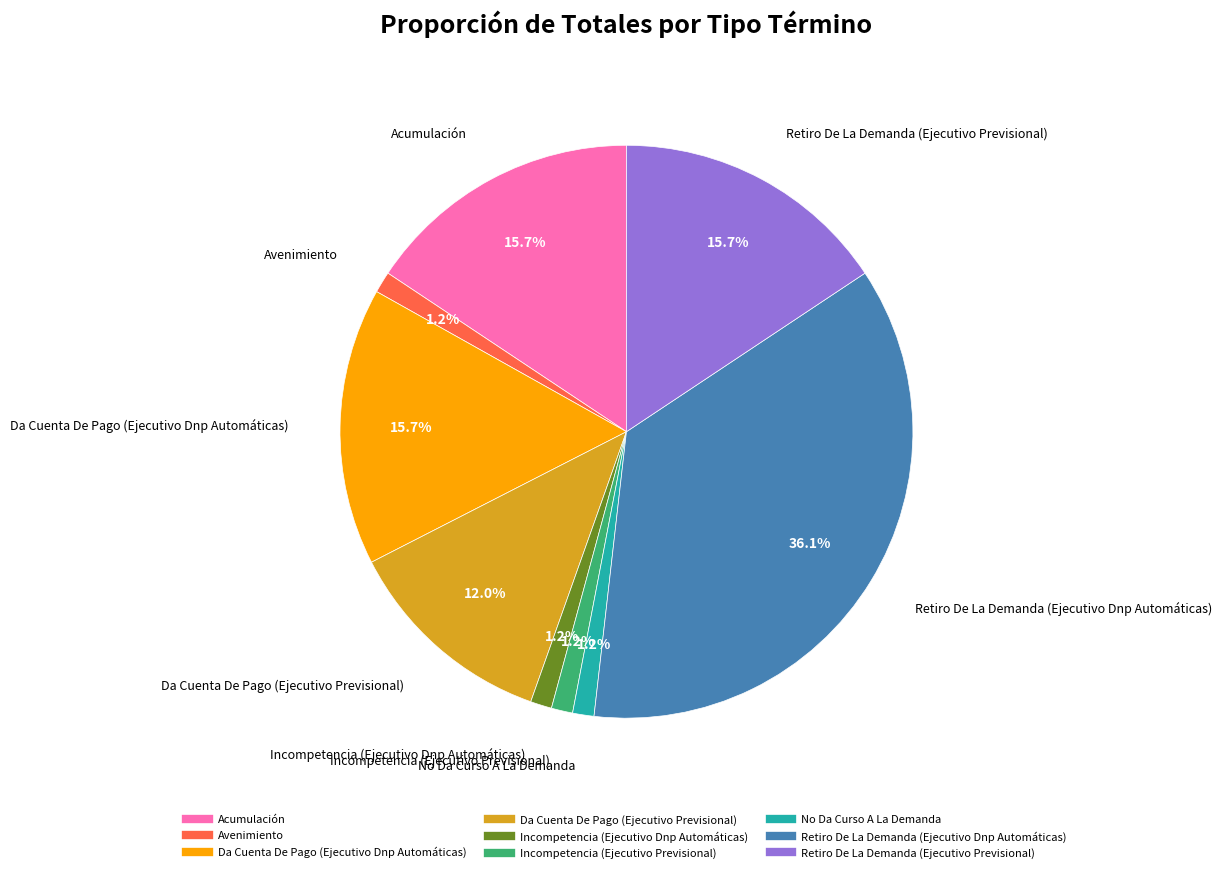

Does Acumulación represent more than half of the total?

No